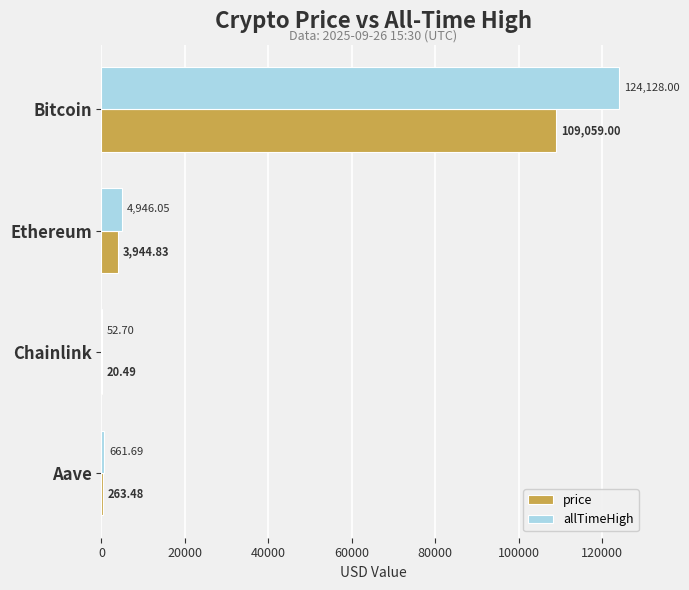

Between Ethereum and Aave, which series saw the biggest shift?

allTimeHigh